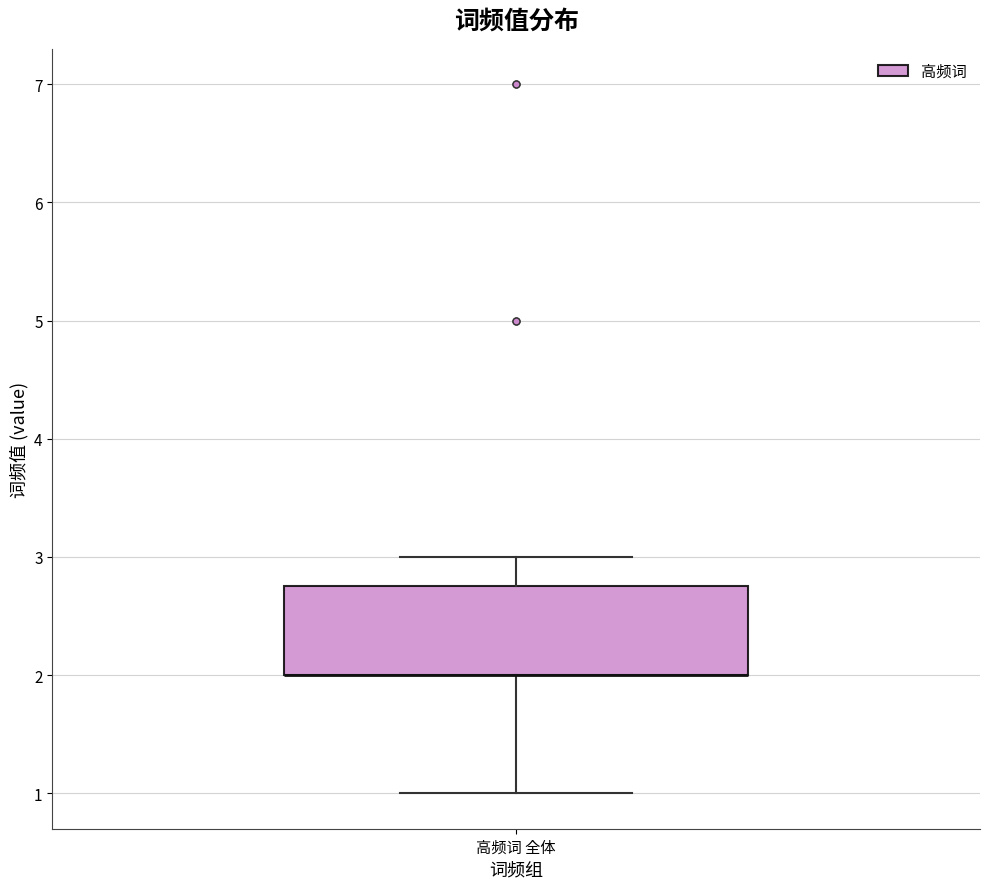

Transcribe this box plot: give where the median line is, the range the box spans, and where the two whiskers end, as read against the y-axis. The values are not printed on the chart, so give them approximately, as read against the axis.

median 2.0 (drawn on the box's lower edge), box 2.0 to 2.8, whiskers 1.0 to 3.0